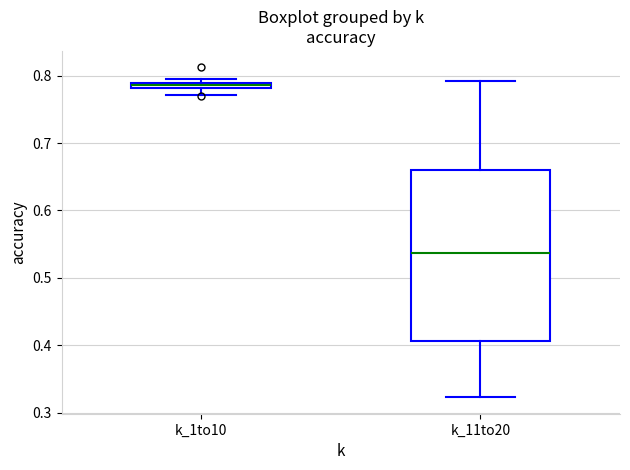

Comparing the boxes themselves (not the whiskers), which one is the tallest?

k_11to20